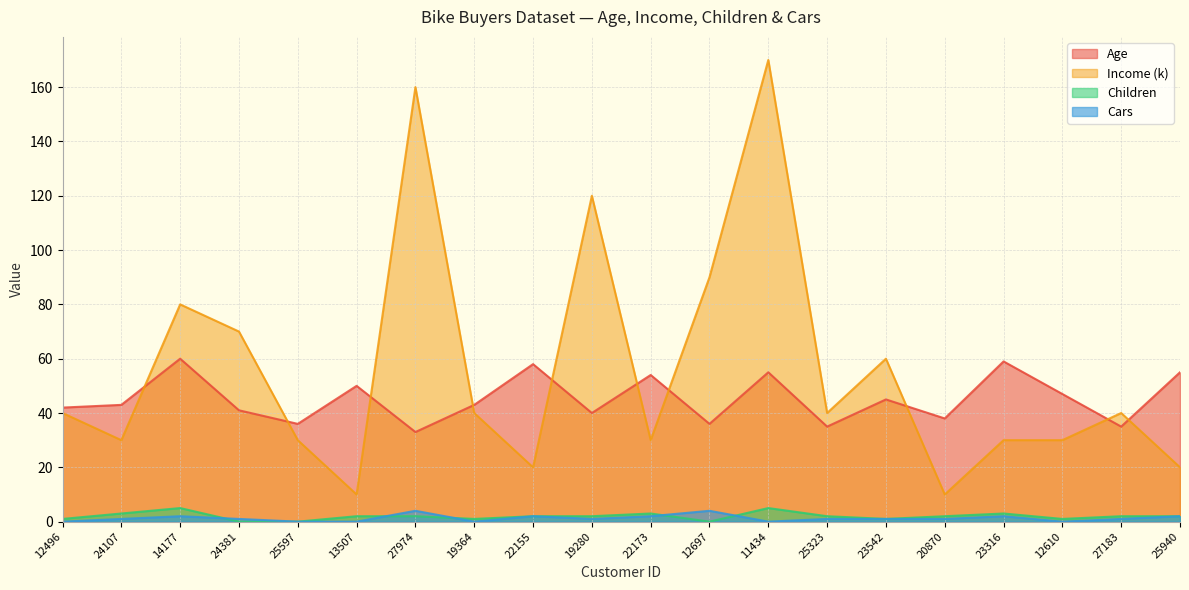

At which label does Income (k) first exceed 40?

14177